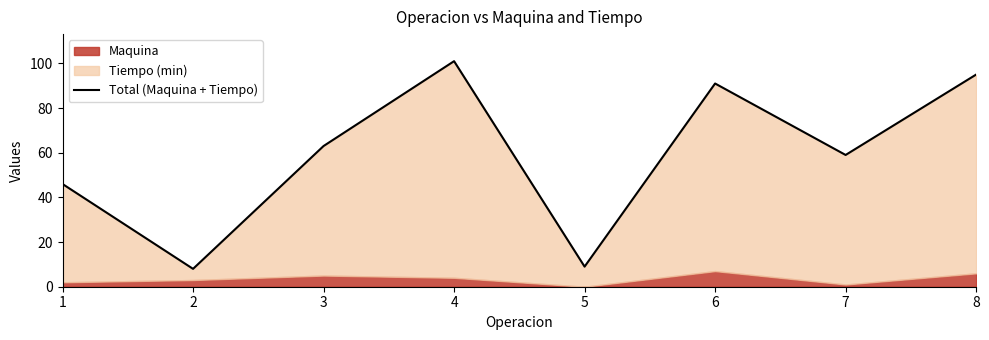

List the labels in order of value, smallest first.

2, 5, 1, 7, 3, 6, 8, 4